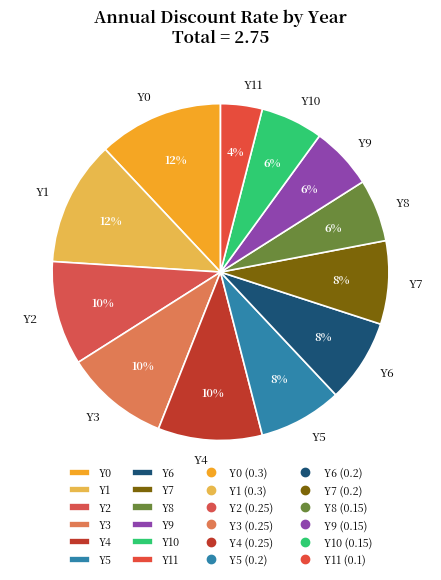

Is the sum of Y5 and Y11 greater than half?

No